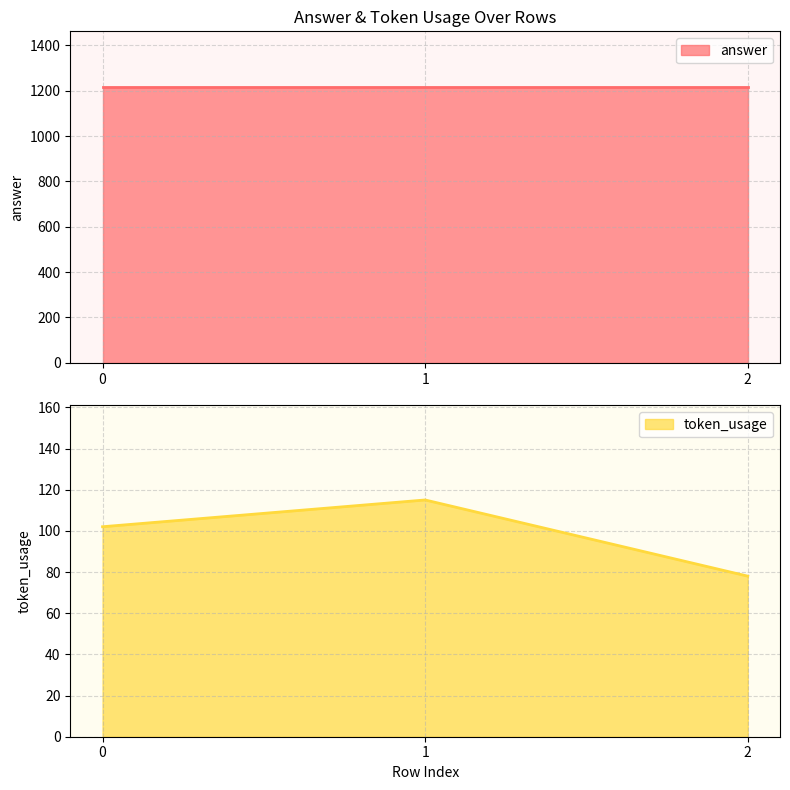

What is the minimum value shown in the chart?

78